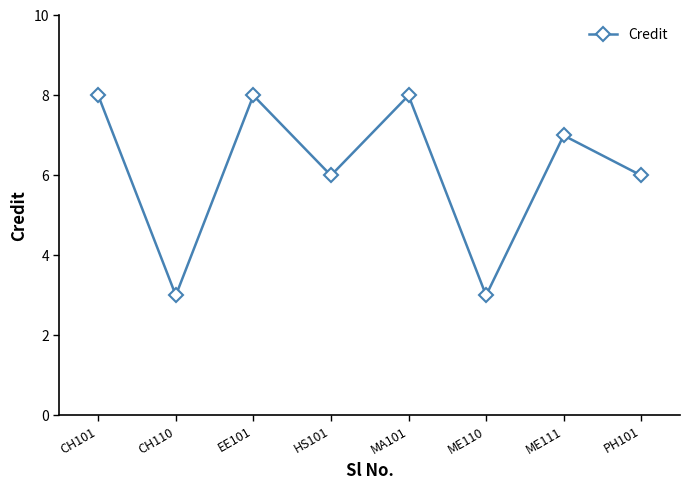

Count the number of categories in the chart.

8